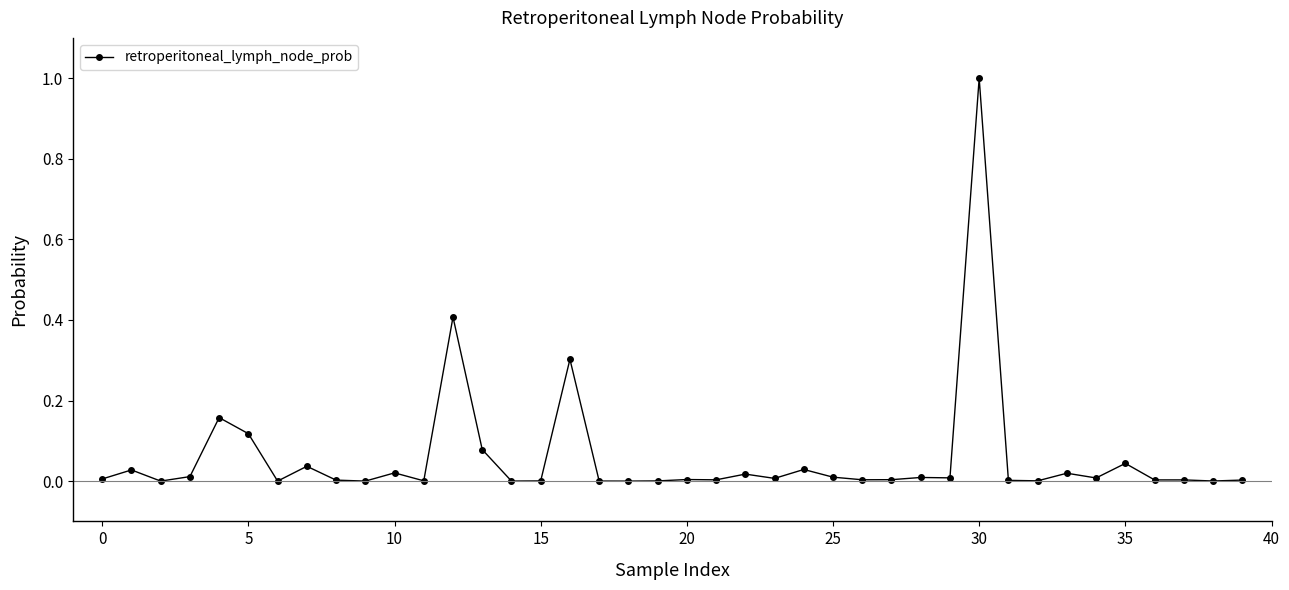

What is the maximum value shown in the chart?

1.0